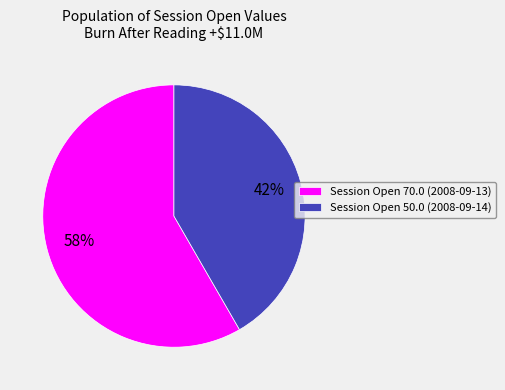

Which category has the biggest portion of the pie?

Session Open 70.0 (2008-09-13)